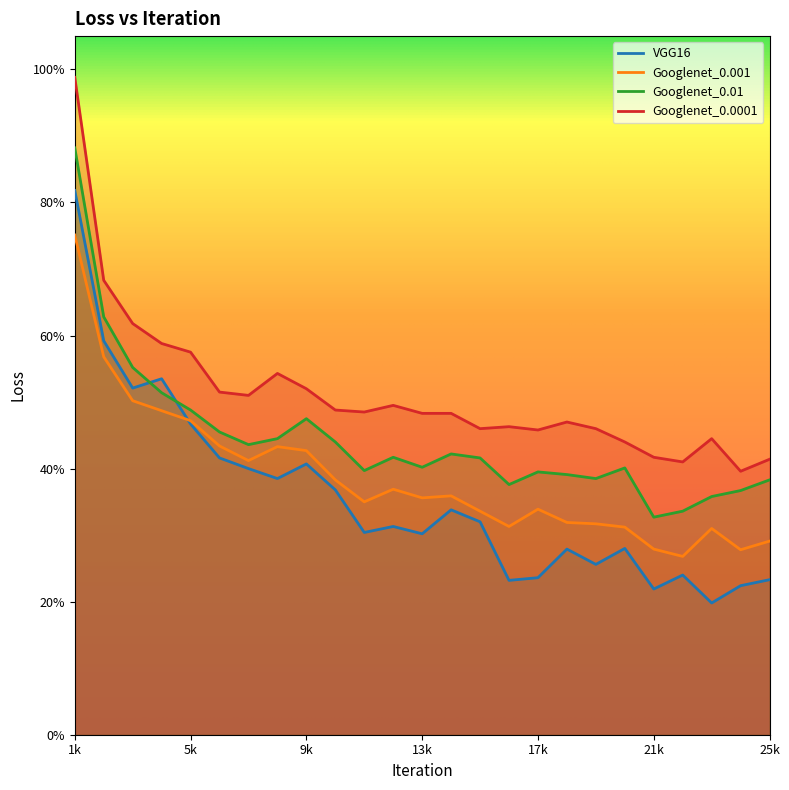

What is the difference between the second highest and second lowest values in the Googlenet_0.01 series?

0.3